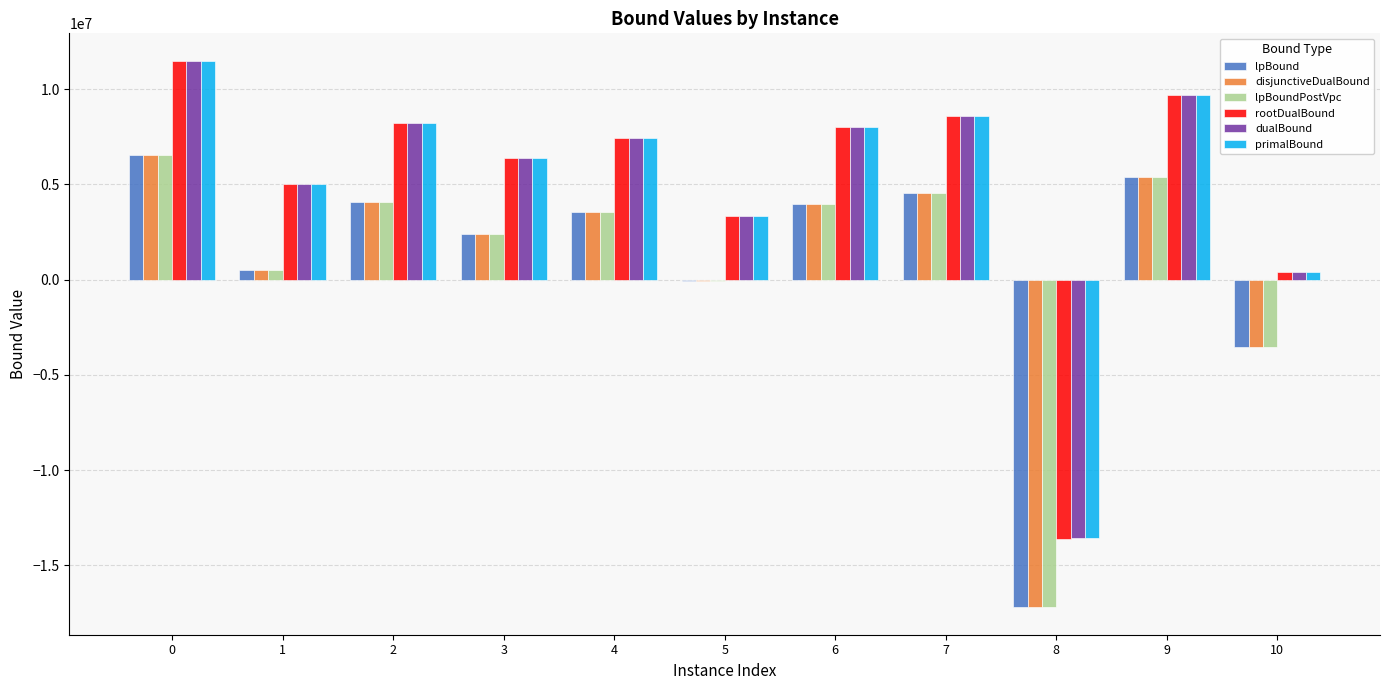

At which label is rootDualBound closest to -1065249?

10